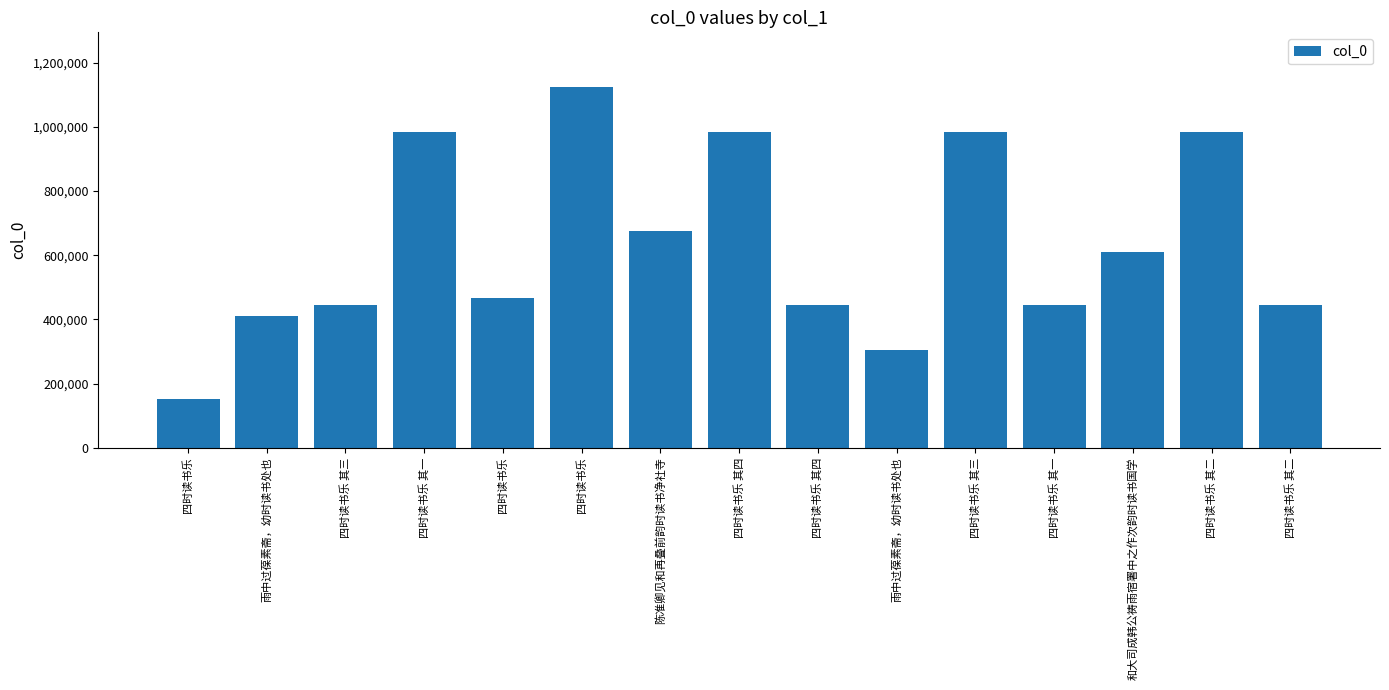

At which category does the chart reach its peak across all series?

四时读书乐